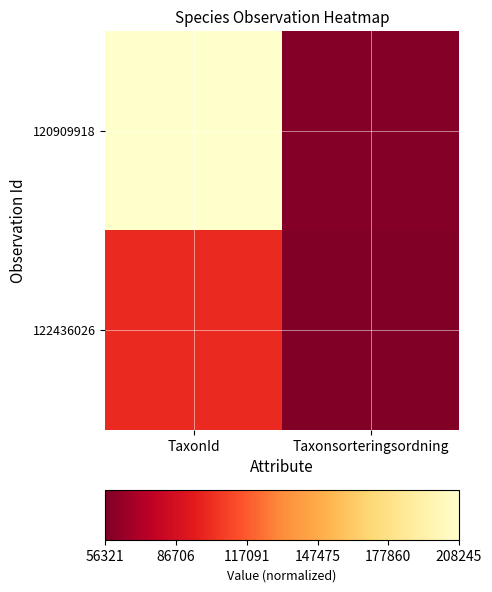

At Taxonsorteringsordning, list the series in order from largest to smallest.

120909918, 122436026